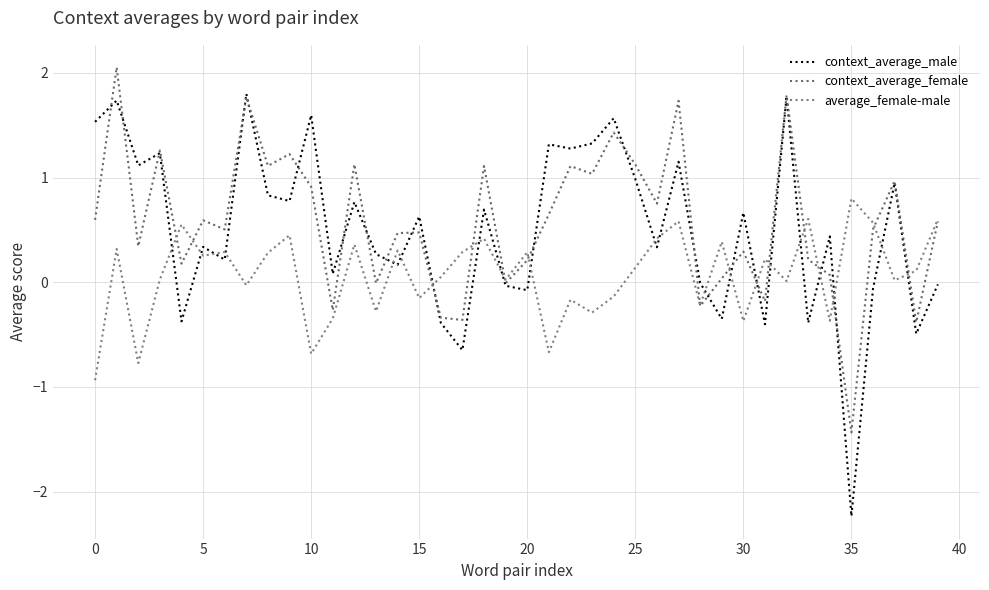

At which label does context_average_female reach its minimum?

35